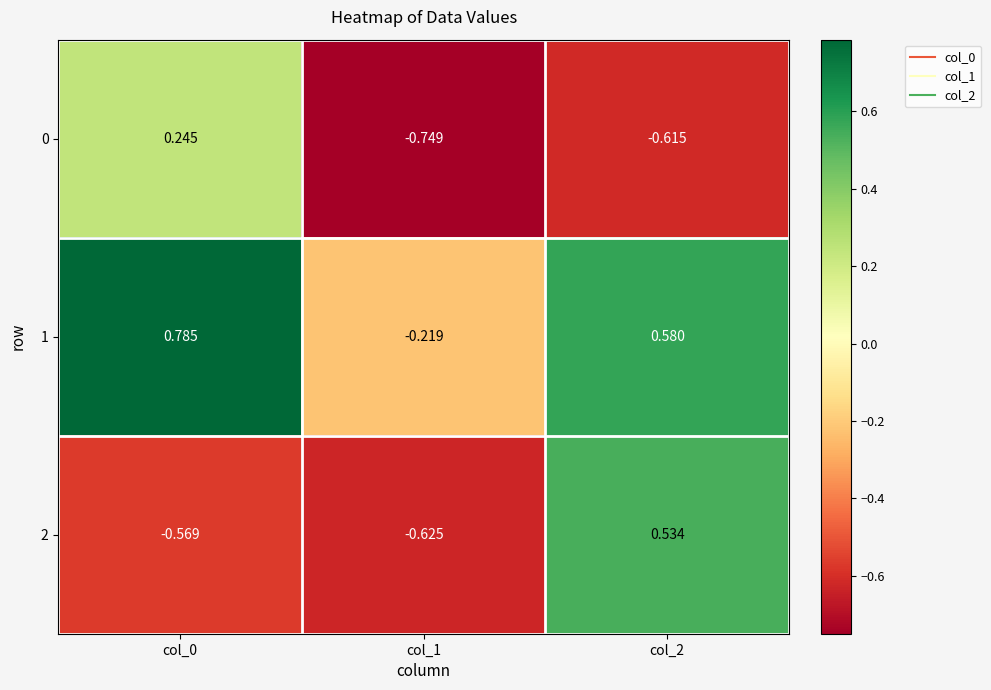

Is the value of 2 at col_0 greater than the value of 0 at col_2?

Yes